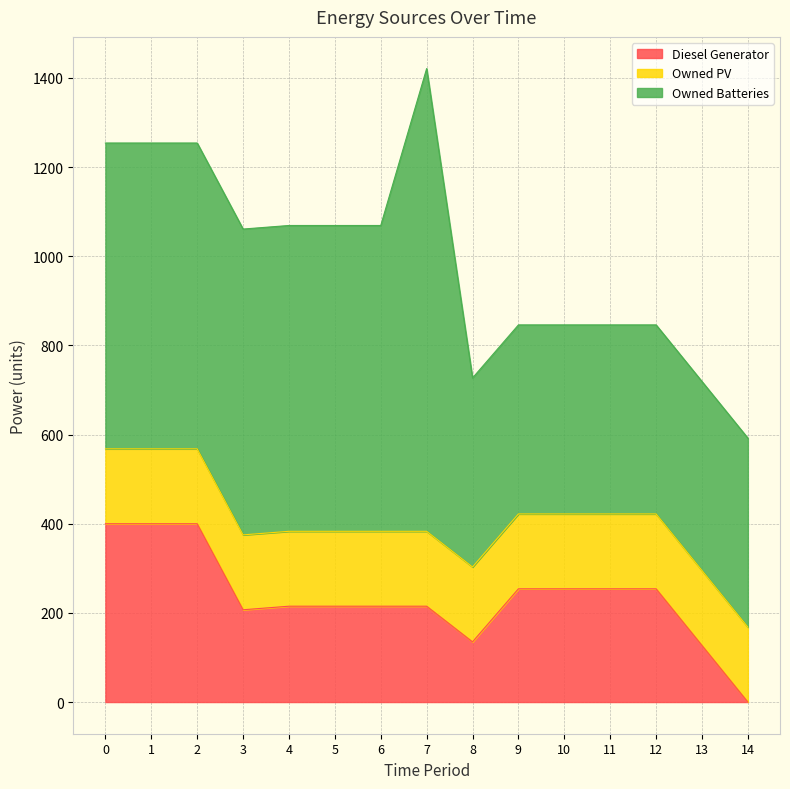

How many lines are shown in the chart?

3